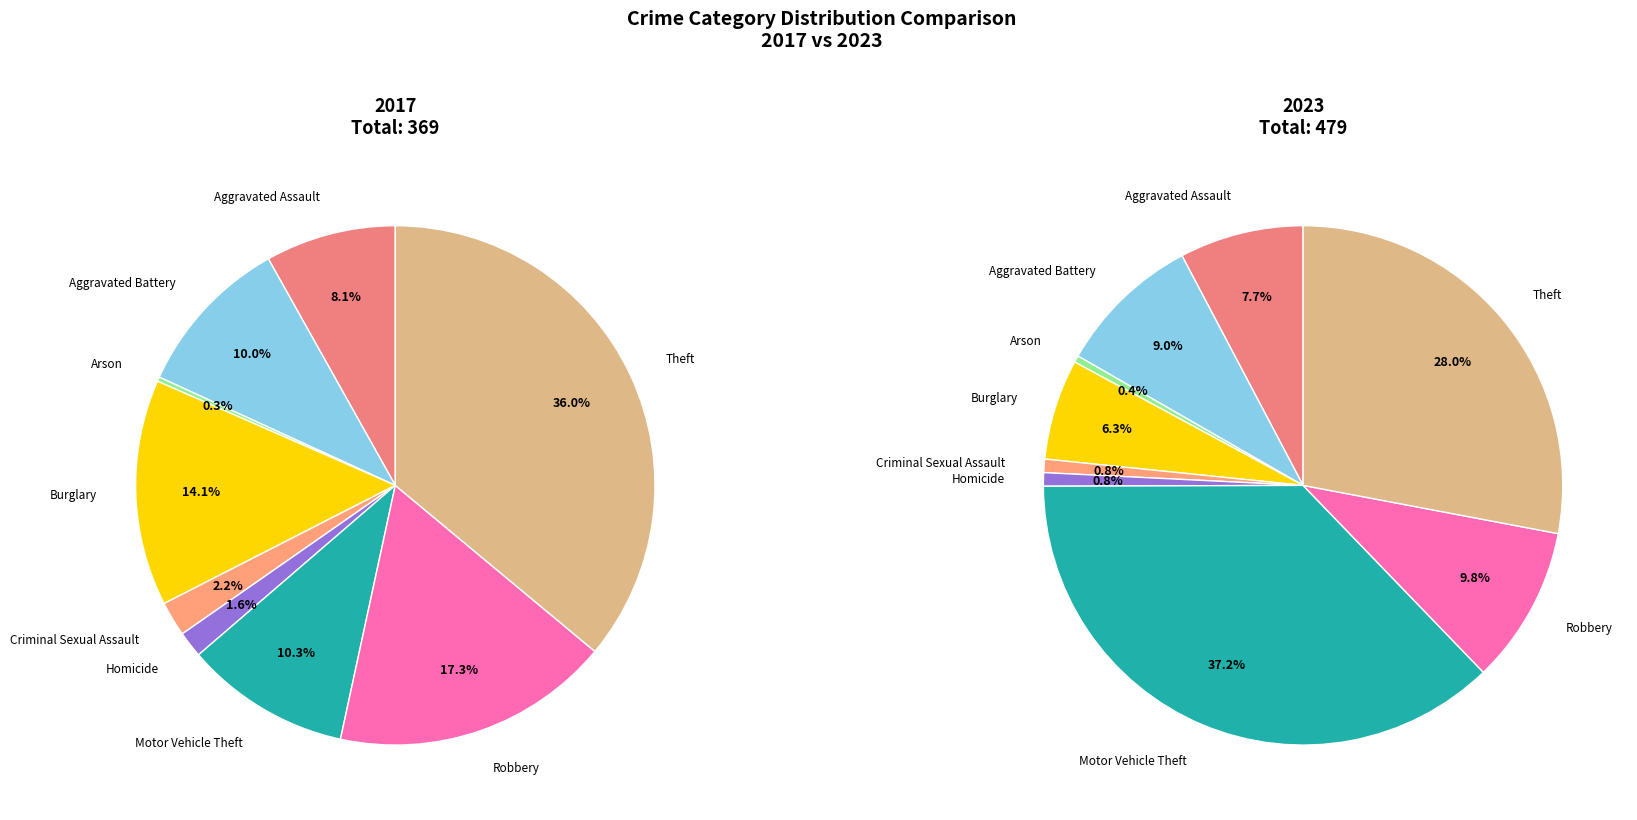

Does any single category account for the majority?

No